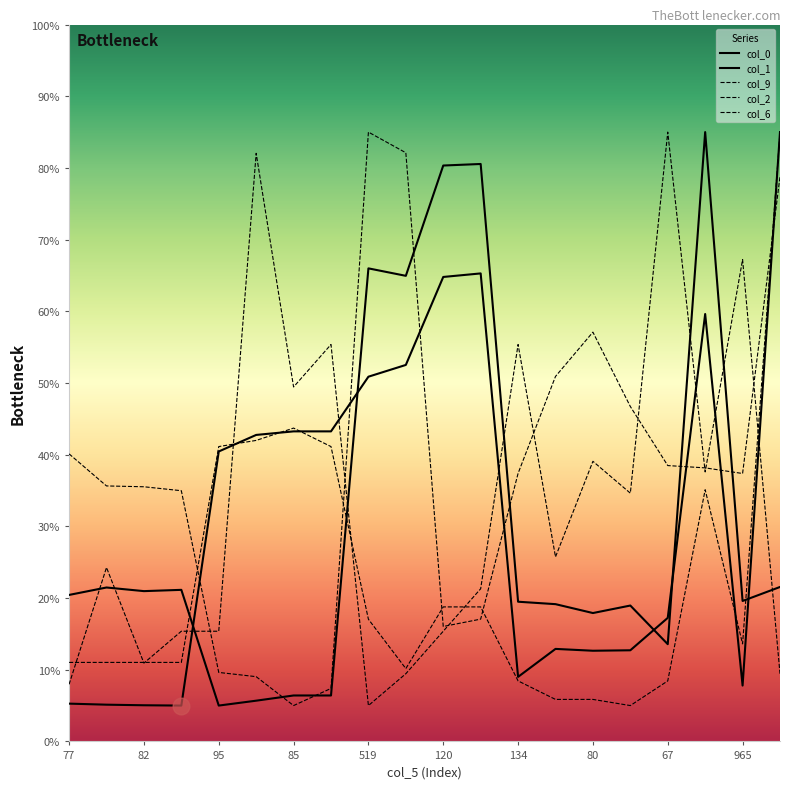

At which label does col_1 reach its peak?

210